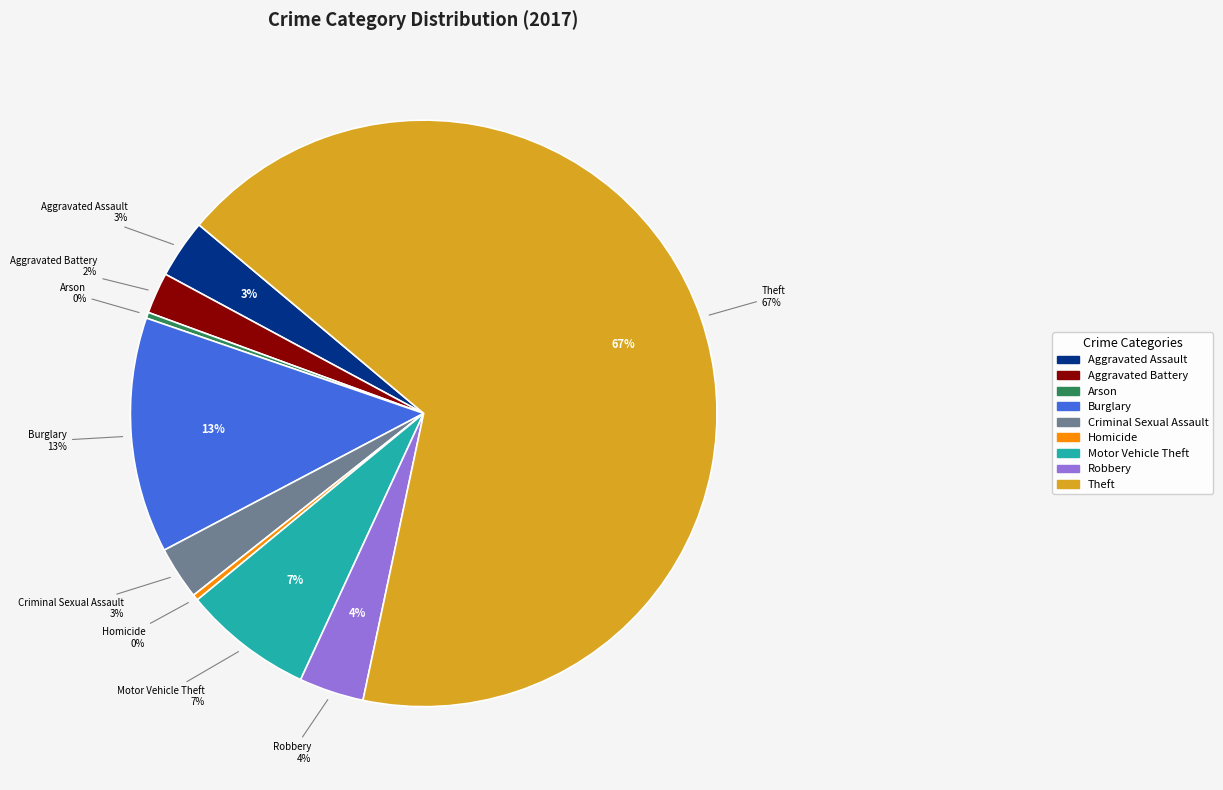

The Aggravated Battery slice represents 2% of the pie. True or false?

True